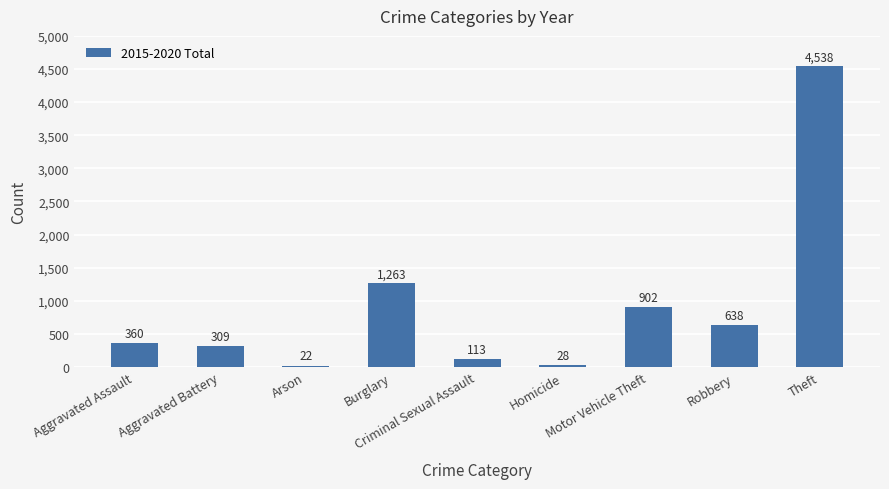

Between Burglary and Theft, which is larger?

Theft